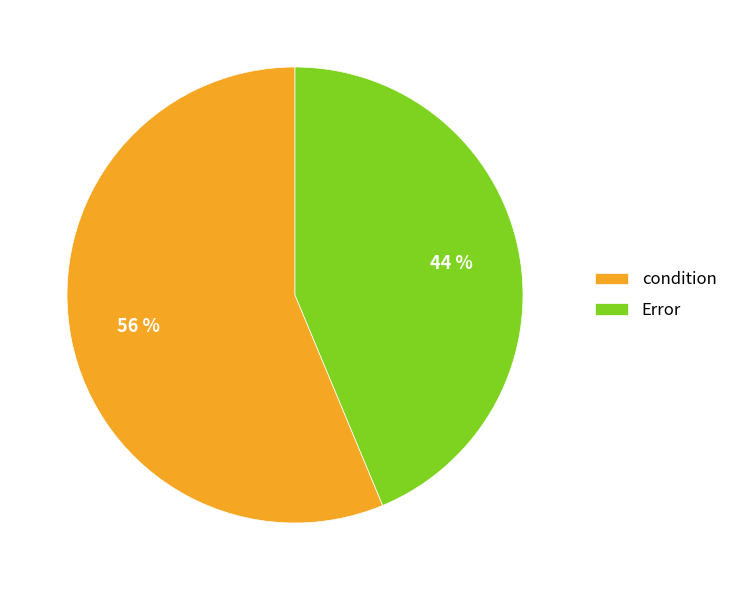

Rank the categories by value from lowest to highest.

Error, condition